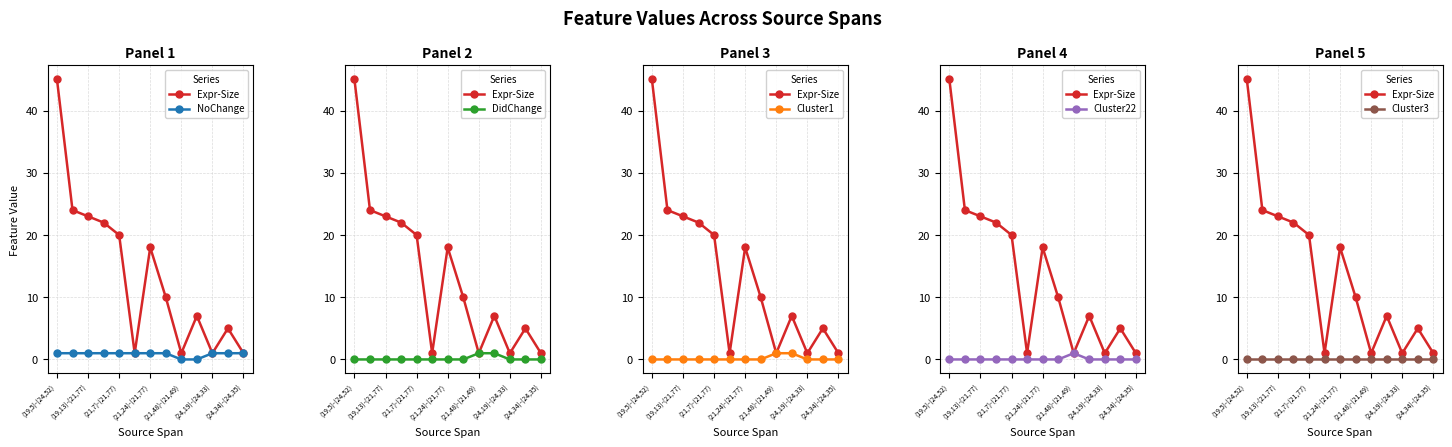

How many values in the Cluster22 series exceed 0?

1